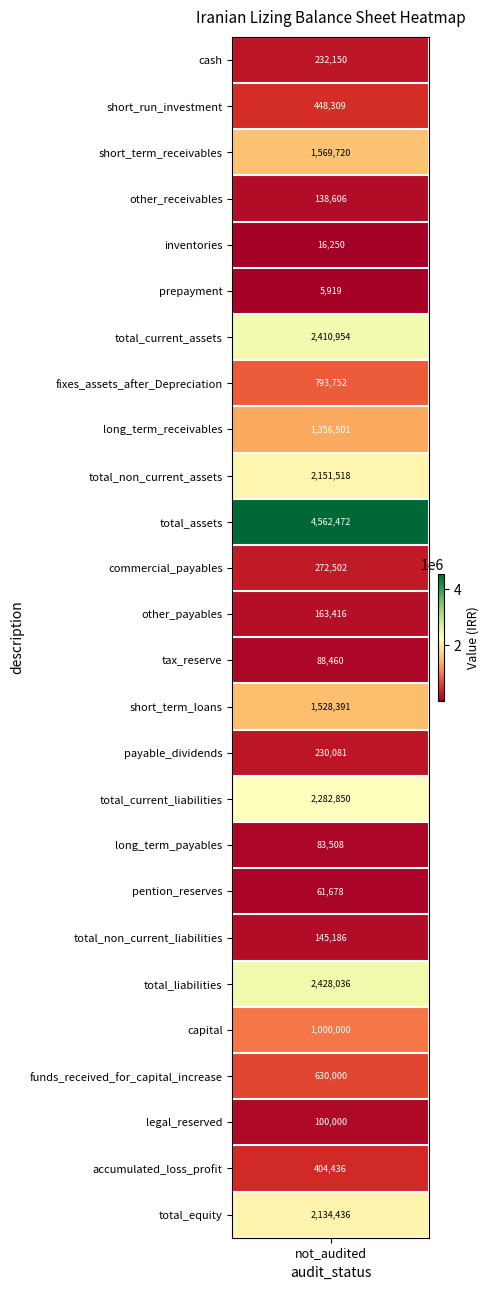

What value does the data have at total_current_liabilities, to the nearest 10?

2282850